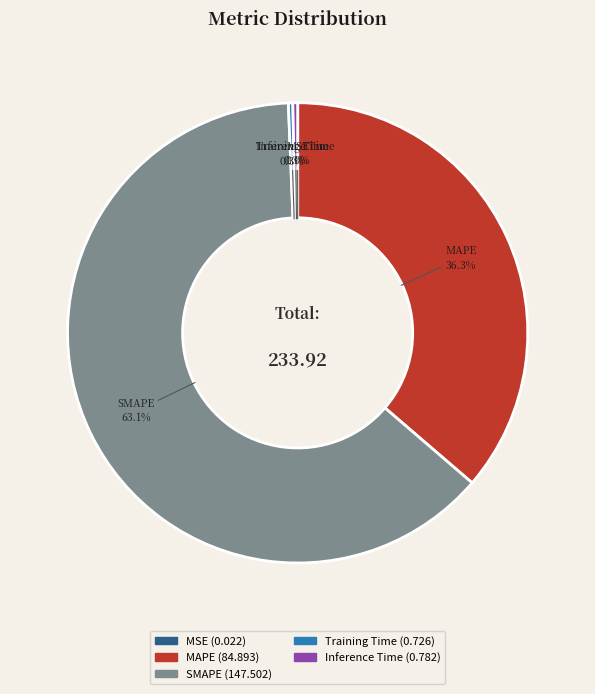

Which category has the biggest portion of the pie?

SMAPE